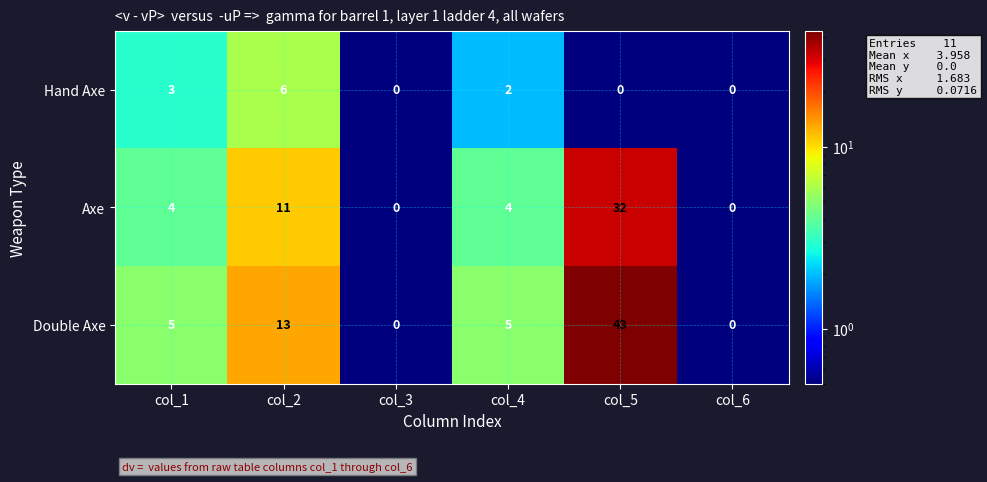

Reading left to right, what are all the values shown in this chart?

Hand Axe: col_1=3	col_2=6	col_3=0	col_4=2	col_5=0	col_6=0
Axe: col_1=4	col_2=11	col_3=0	col_4=4	col_5=32	col_6=0
Double Axe: col_1=5	col_2=13	col_3=0	col_4=5	col_5=43	col_6=0